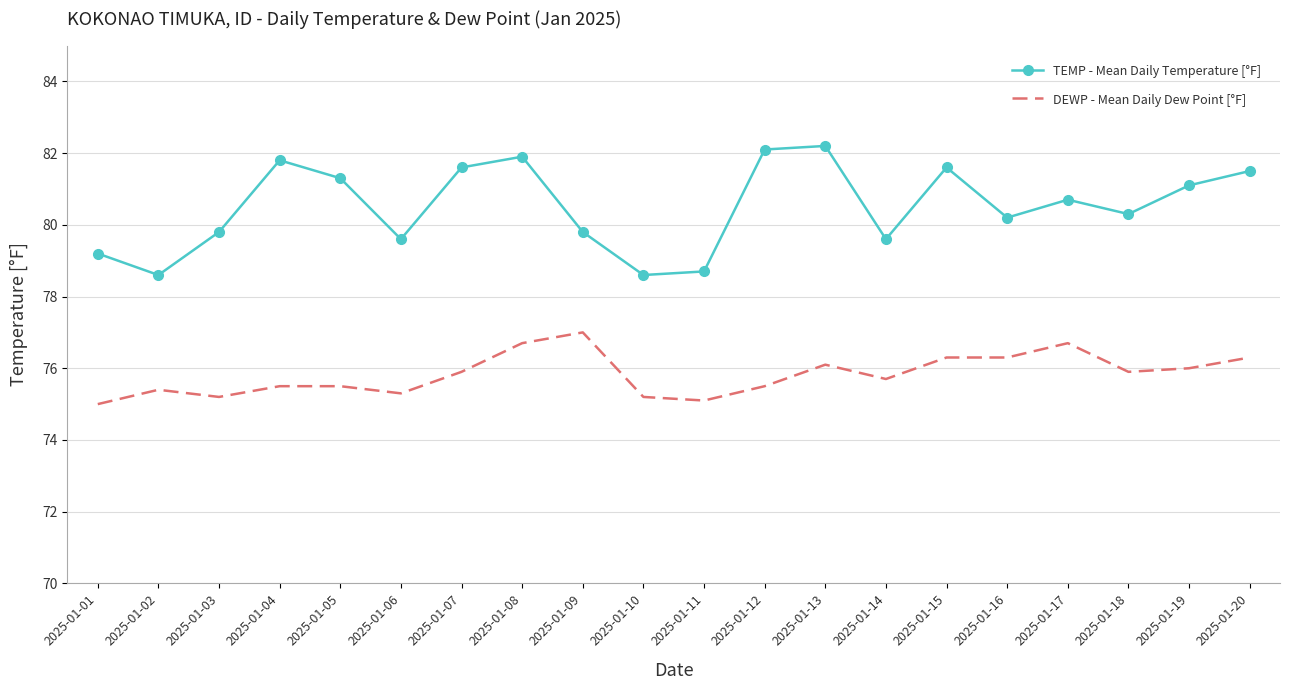

What are all the series names shown in the legend?

TEMP - Mean Daily Temperature [°F], DEWP - Mean Daily Dew Point [°F]